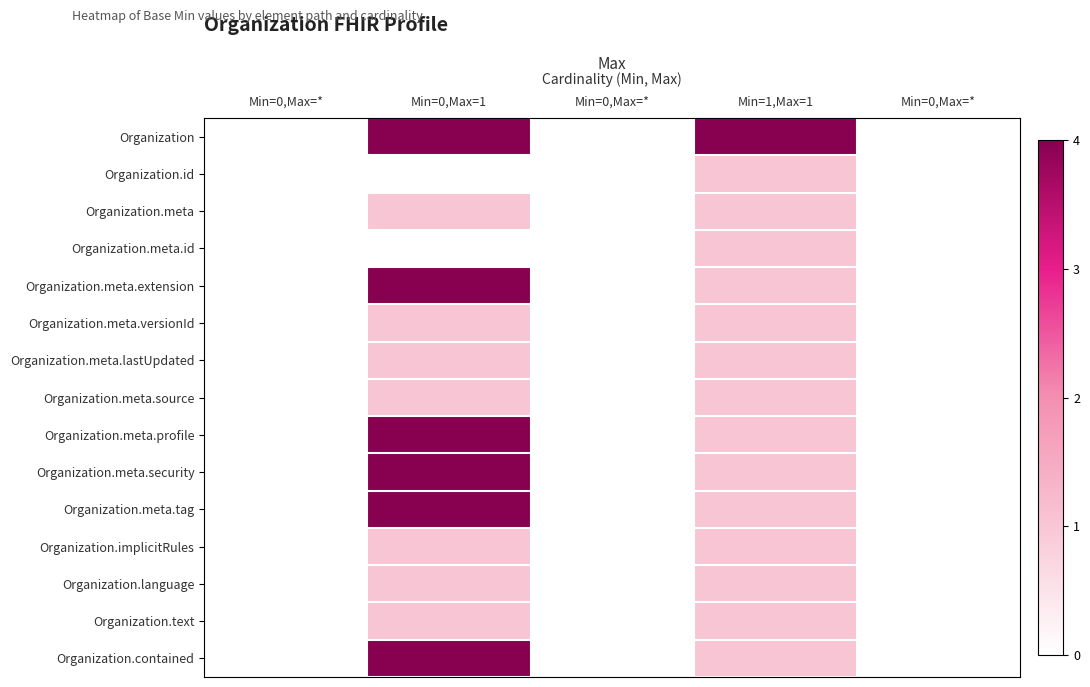

At which category is the sum across all series the highest?

Min=0,Max=1